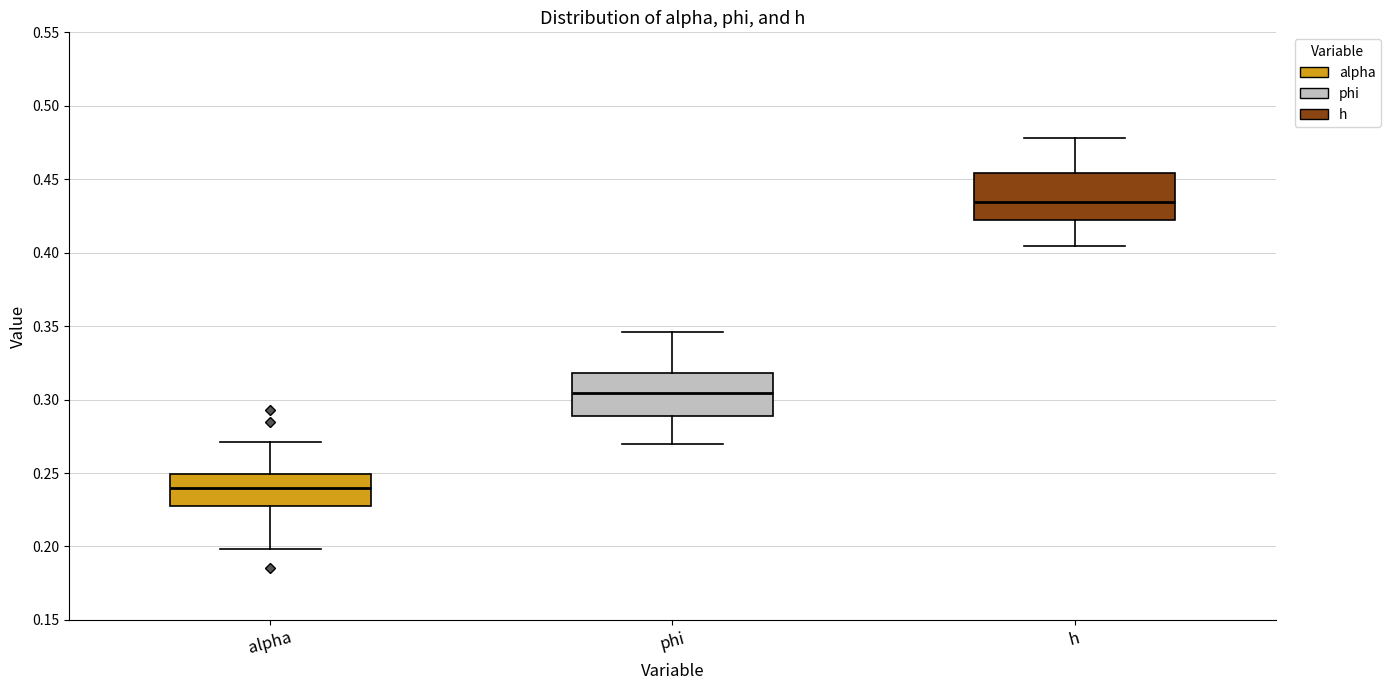

Reading left to right, read every box against the y-axis: the position of its median line, the range the box covers, and the ends of its whiskers. The values are not printed on the chart, so give them approximately, as read against the axis.

alpha: median 0.240, box 0.225 to 0.250, whiskers 0.200 to 0.270
phi: median 0.305, box 0.290 to 0.320, whiskers 0.270 to 0.345
h: median 0.435, box 0.420 to 0.455, whiskers 0.405 to 0.480